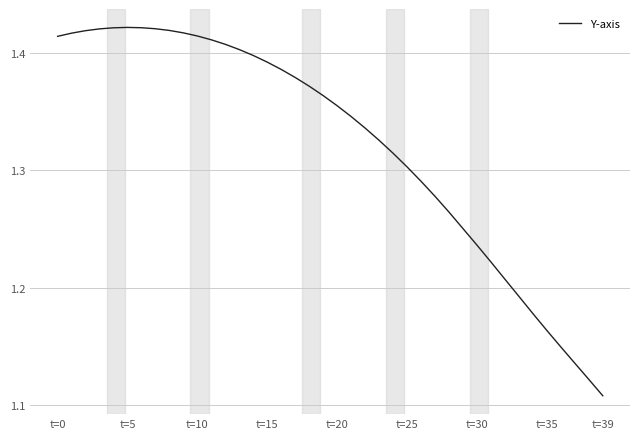

At which label is the value closest to 1?

t=39